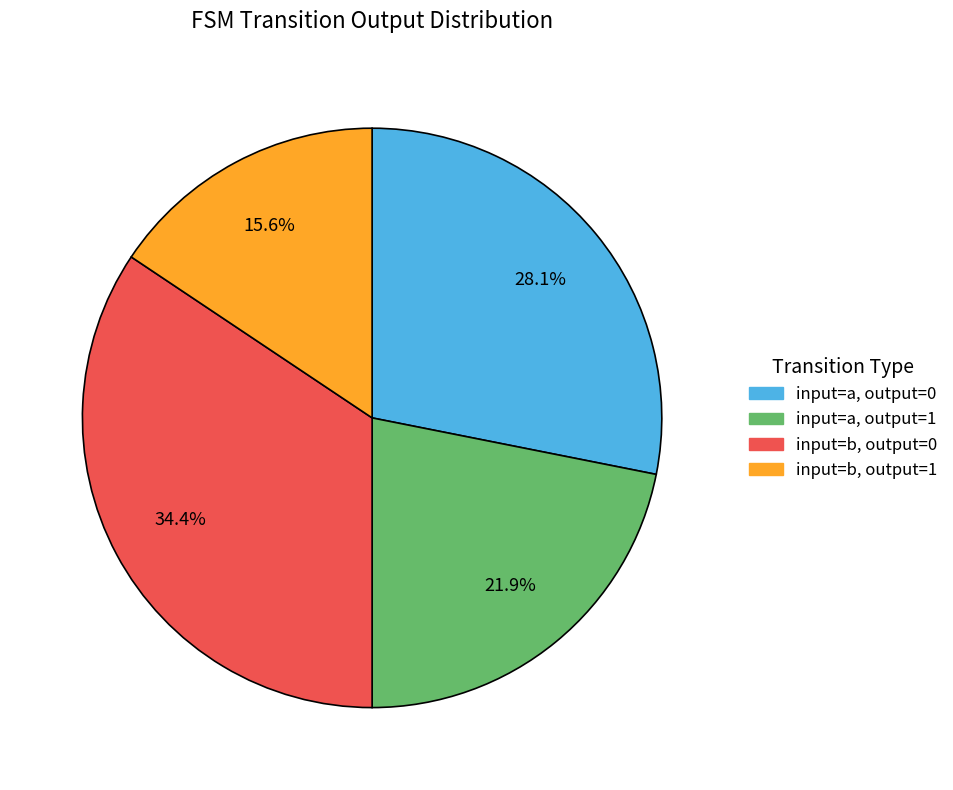

To the nearest percent, what percentage of the pie is input=a, output=1?

22%